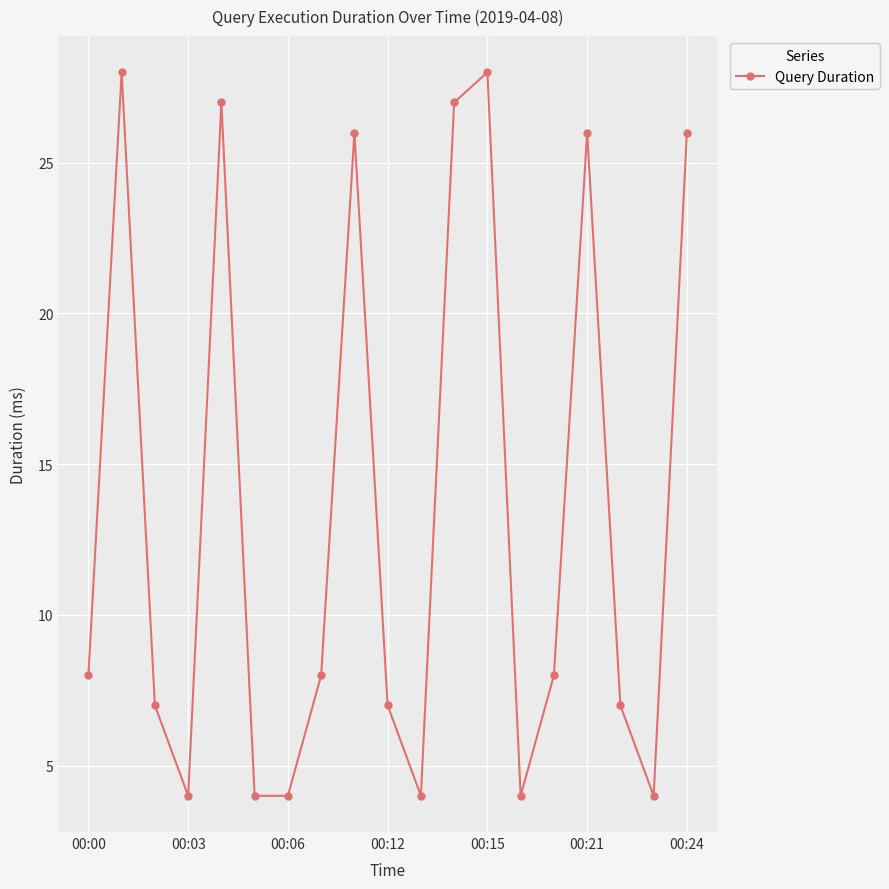

Is this an area chart (filled region under the line)?

No